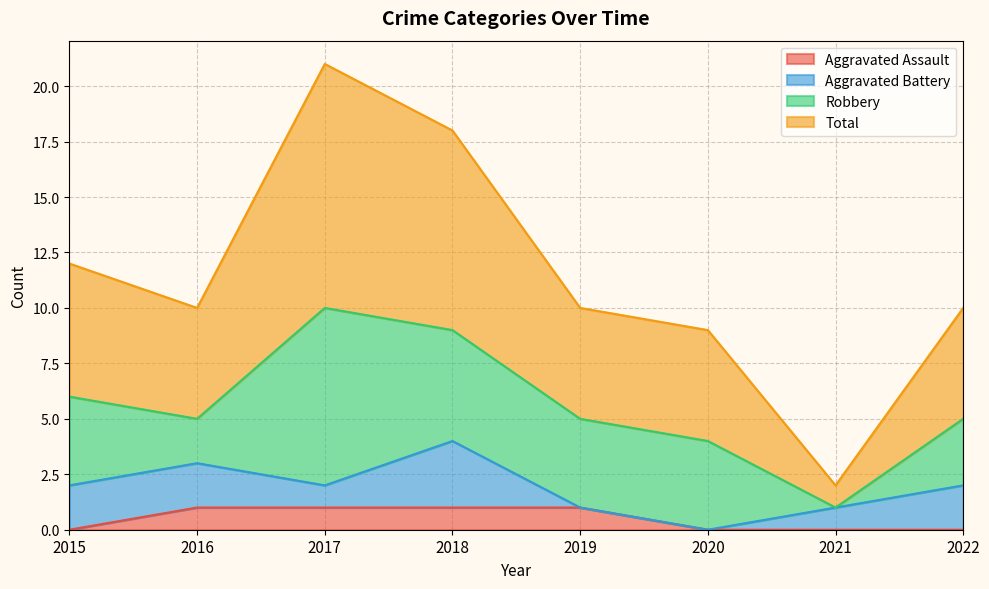

True or false: Total and Aggravated Assault cross at least once.

False